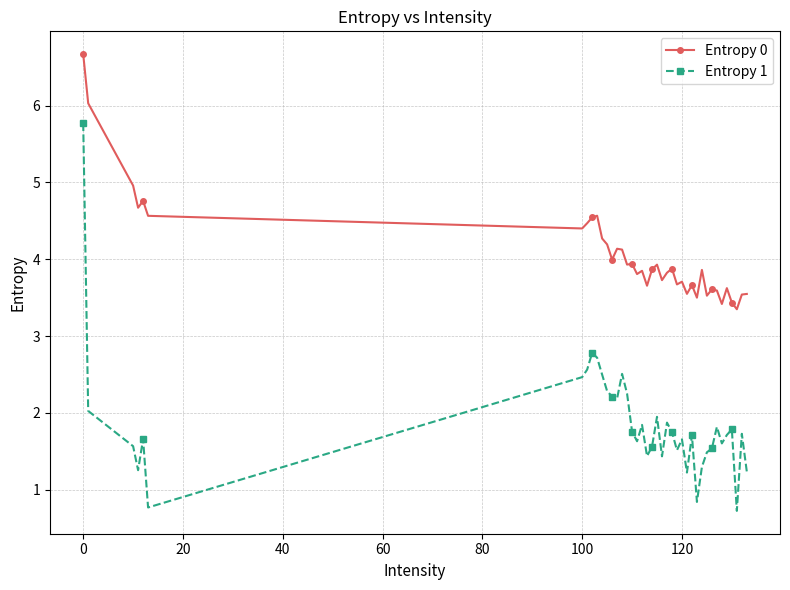

Which series has the largest range (max minus min)?

Entropy 1